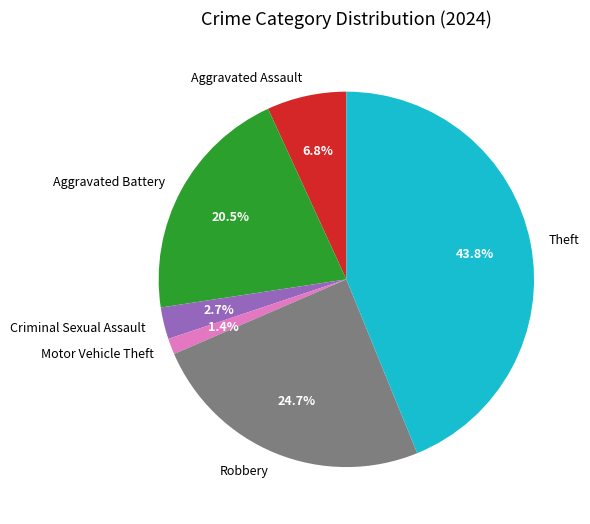

To the nearest percent, what portion does Theft represent?

44%